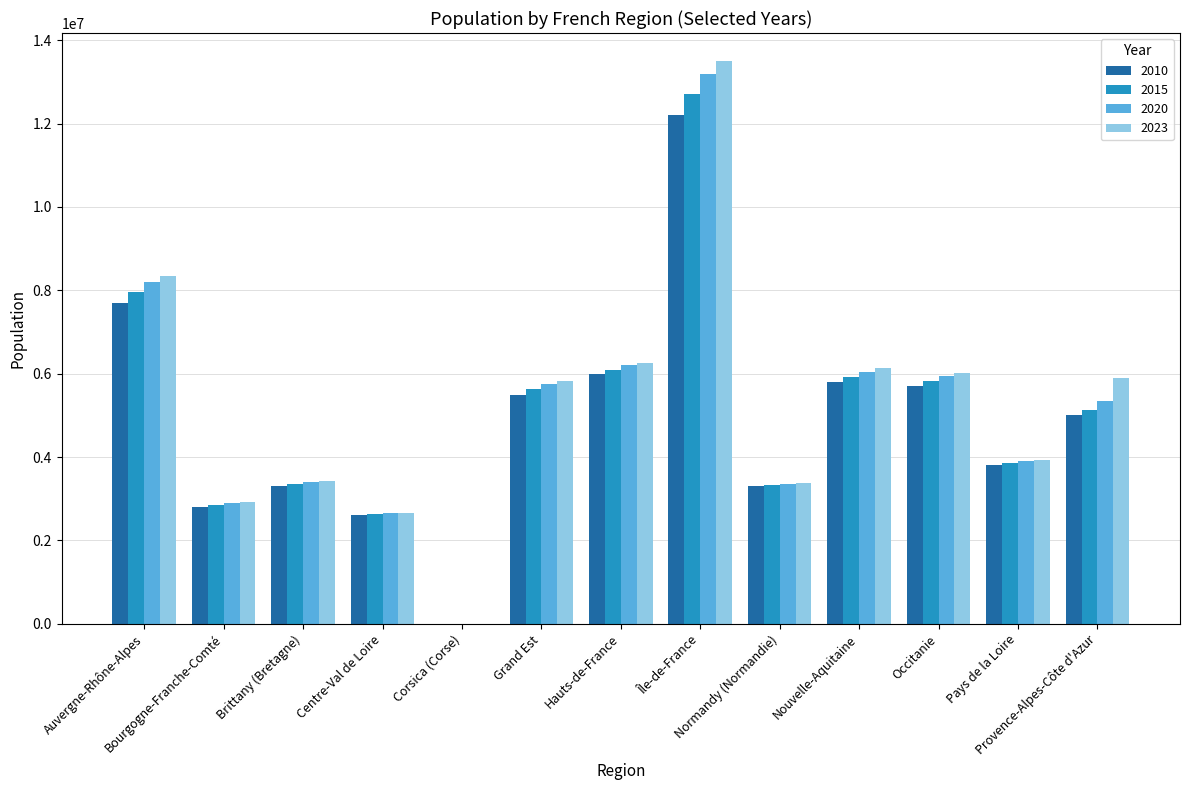

Which series has the widest spread of values?

2023